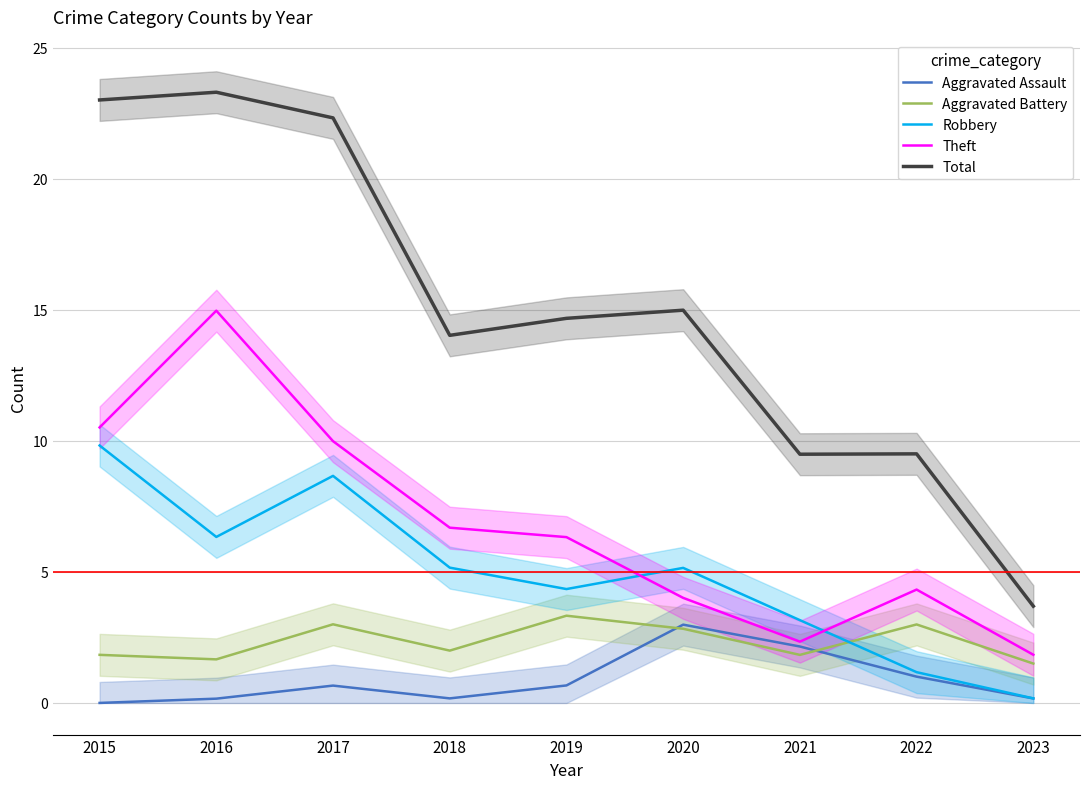

How many interior local peaks does the Theft series have?

2